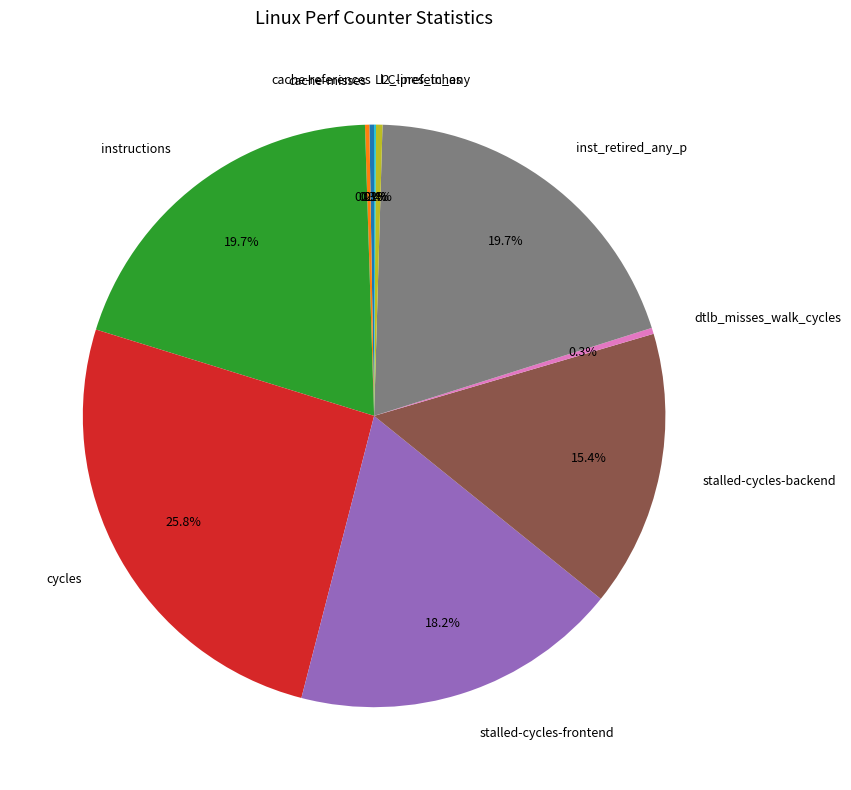

What is the total percentage of inst_retired_any_p and stalled-cycles-frontend?

37.9%